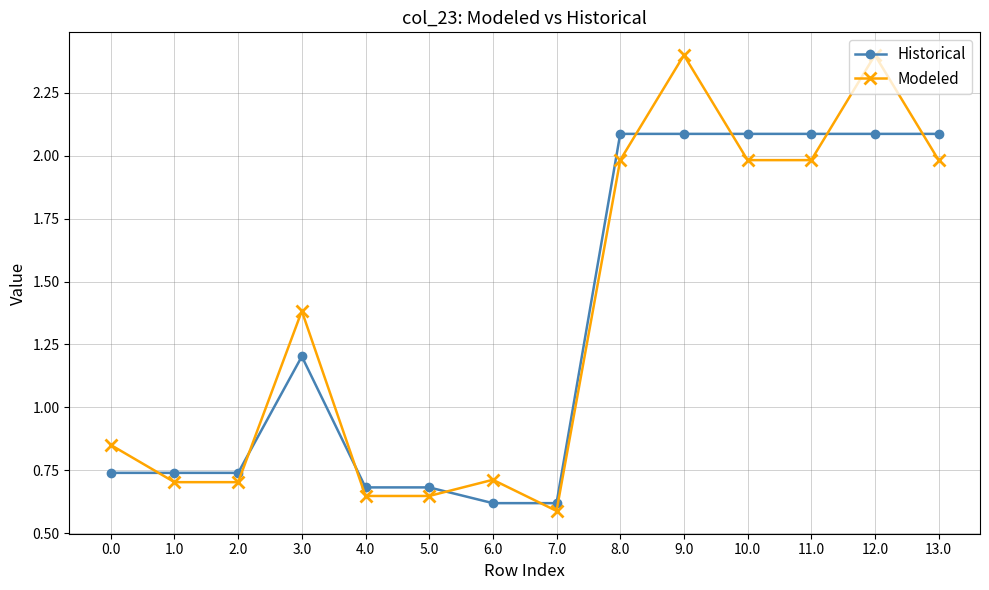

True or false: Historical has a value of 2.1 at 8.0.

True